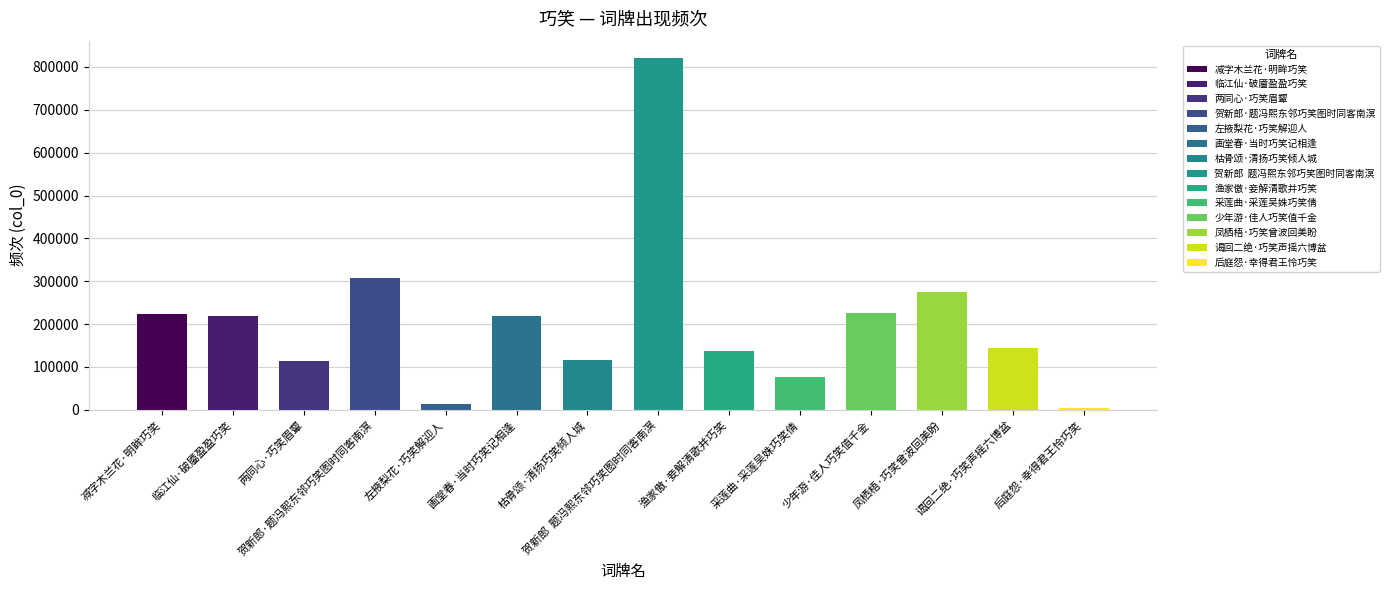

What is the value of the 3rd bar from the left?

113275